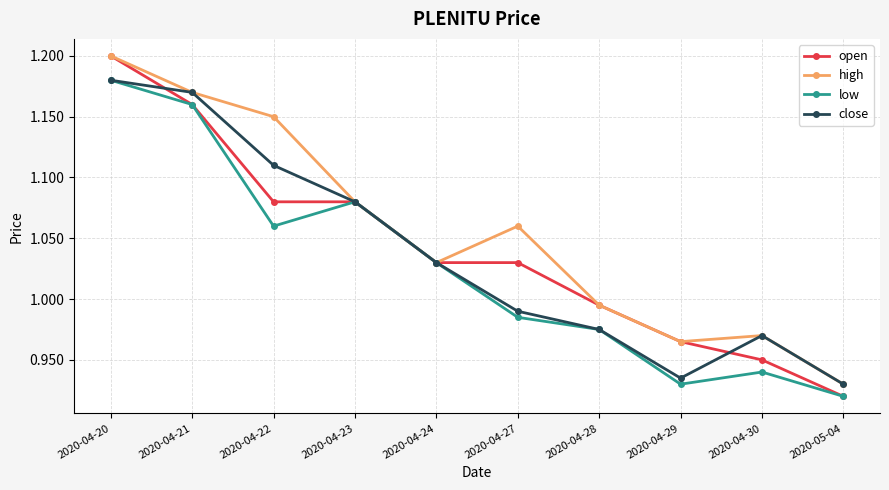

What are all the series names shown in the legend?

open, high, low, close